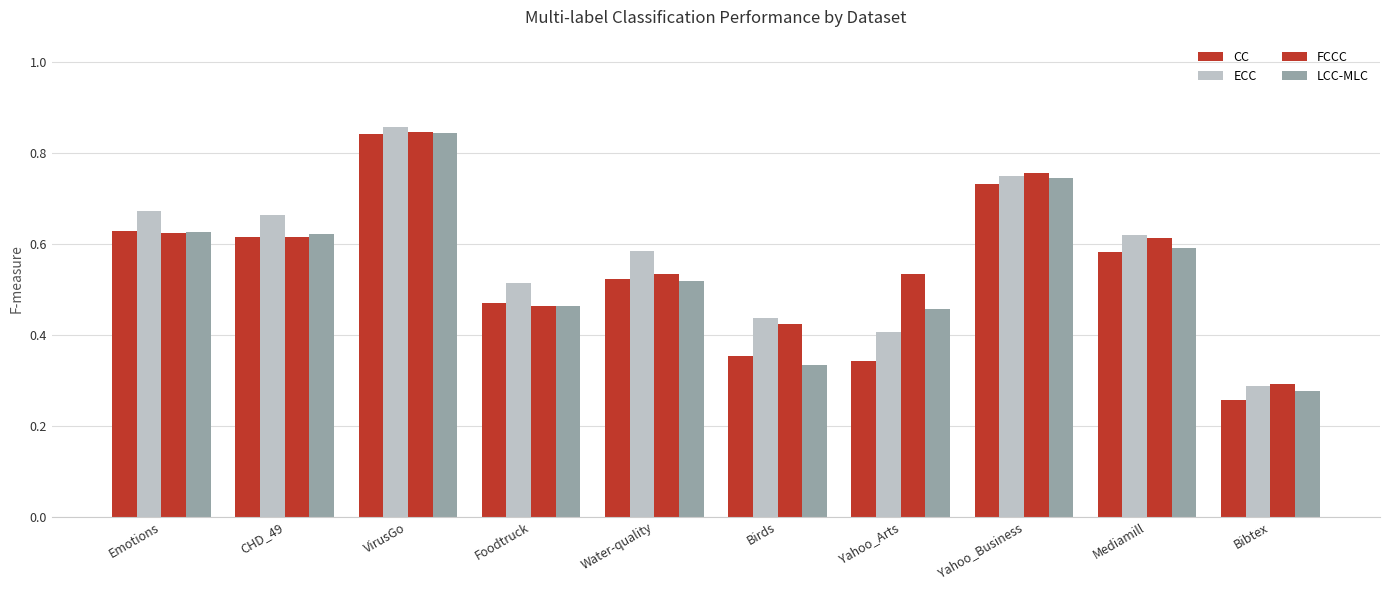

Count the number of categories in the chart.

10